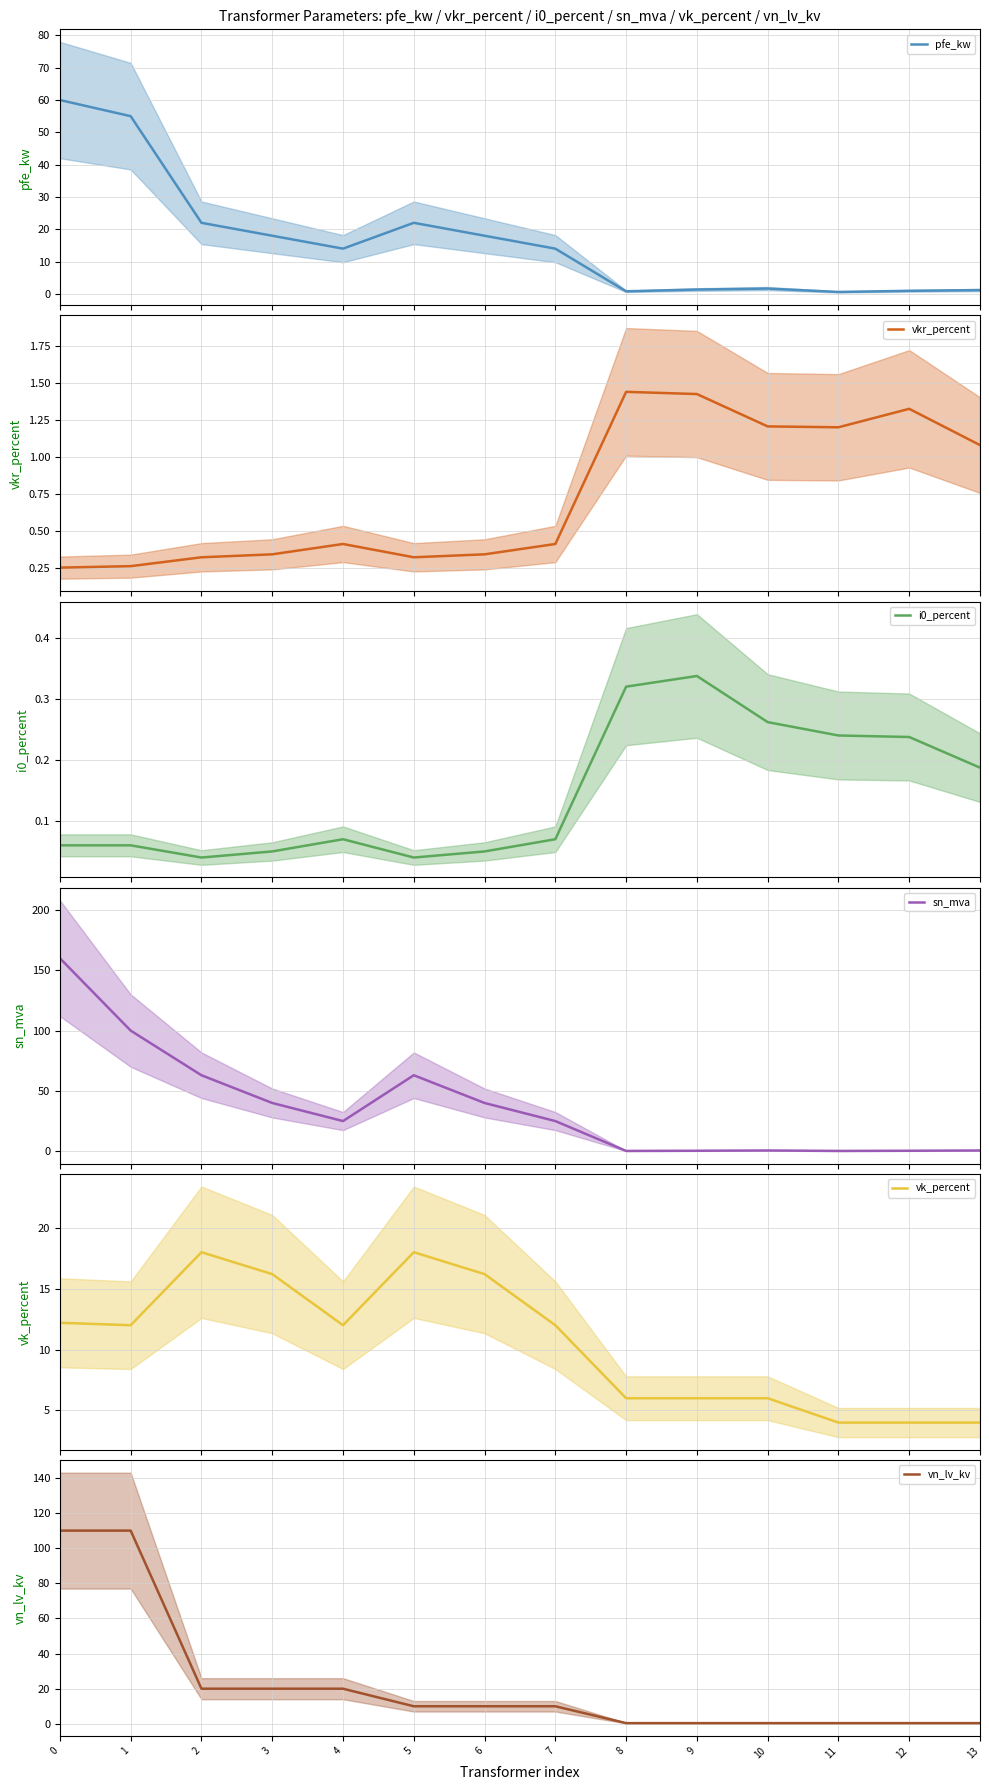

At which label is vk_percent closest to 11?

1